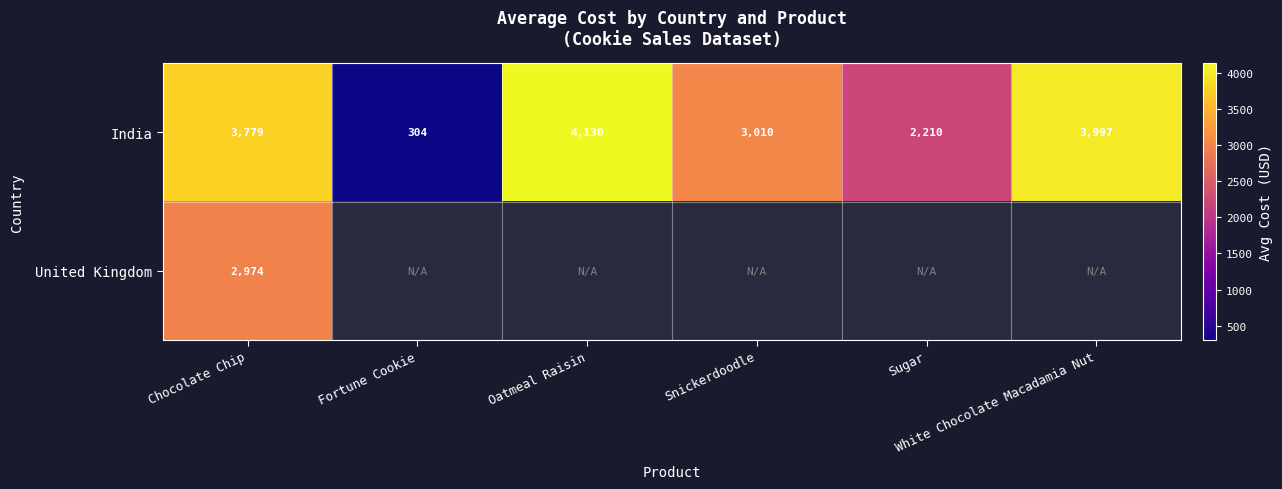

Is the value of India at Snickerdoodle greater than the value of United Kingdom at Chocolate Chip?

Yes